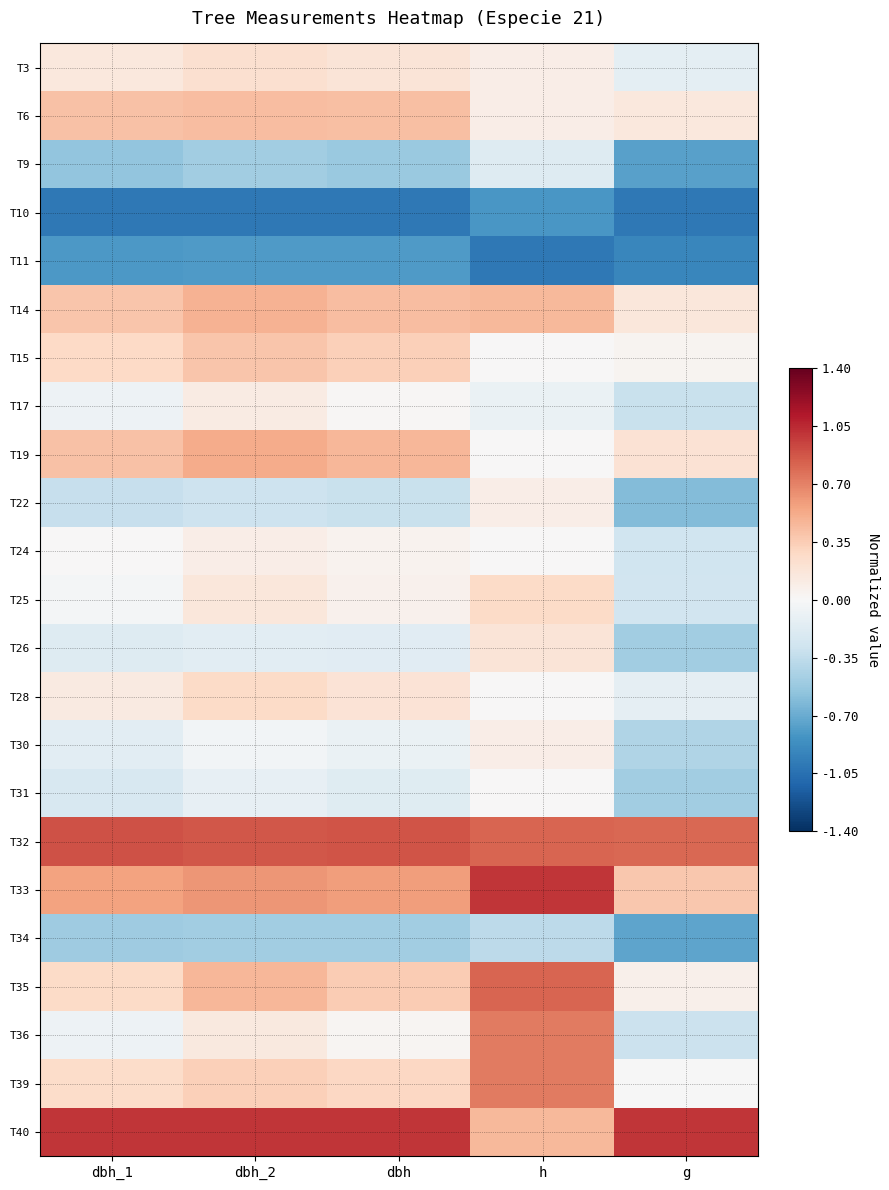

At how many categories does at least one series exceed 0?

5